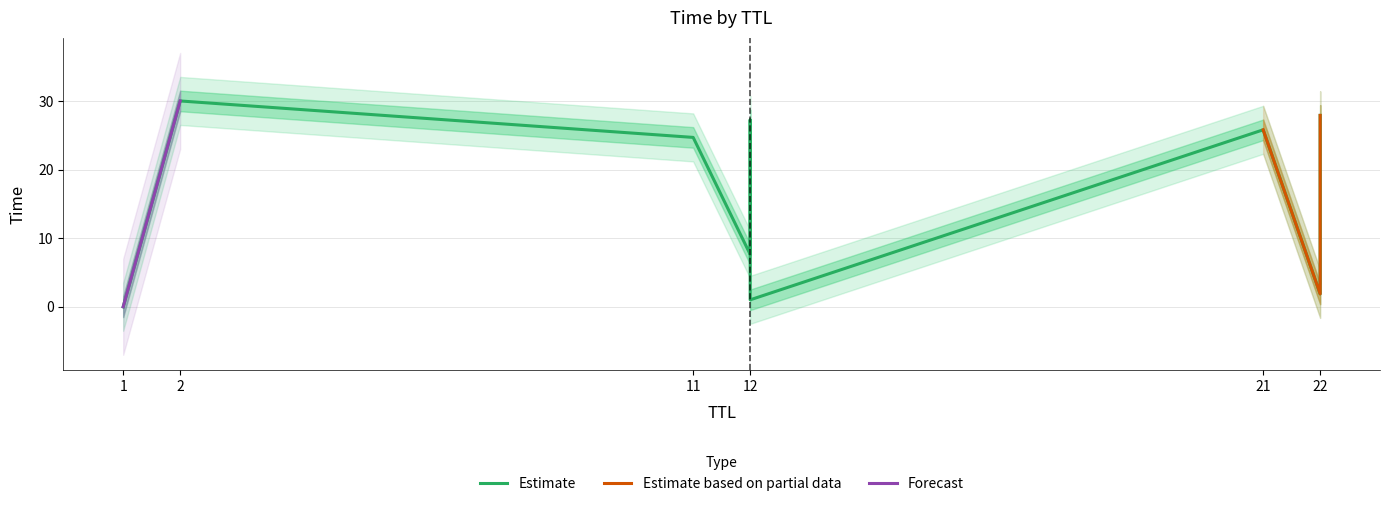

Which label corresponds to the largest value in the chart?

2